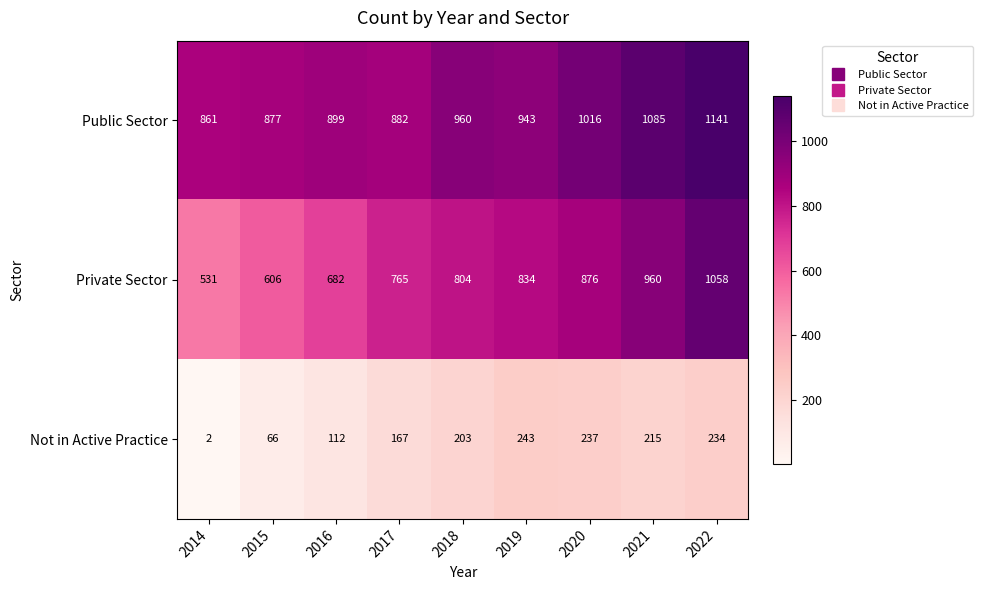

Between 2015 and 2021, which series saw the biggest shift?

Private Sector